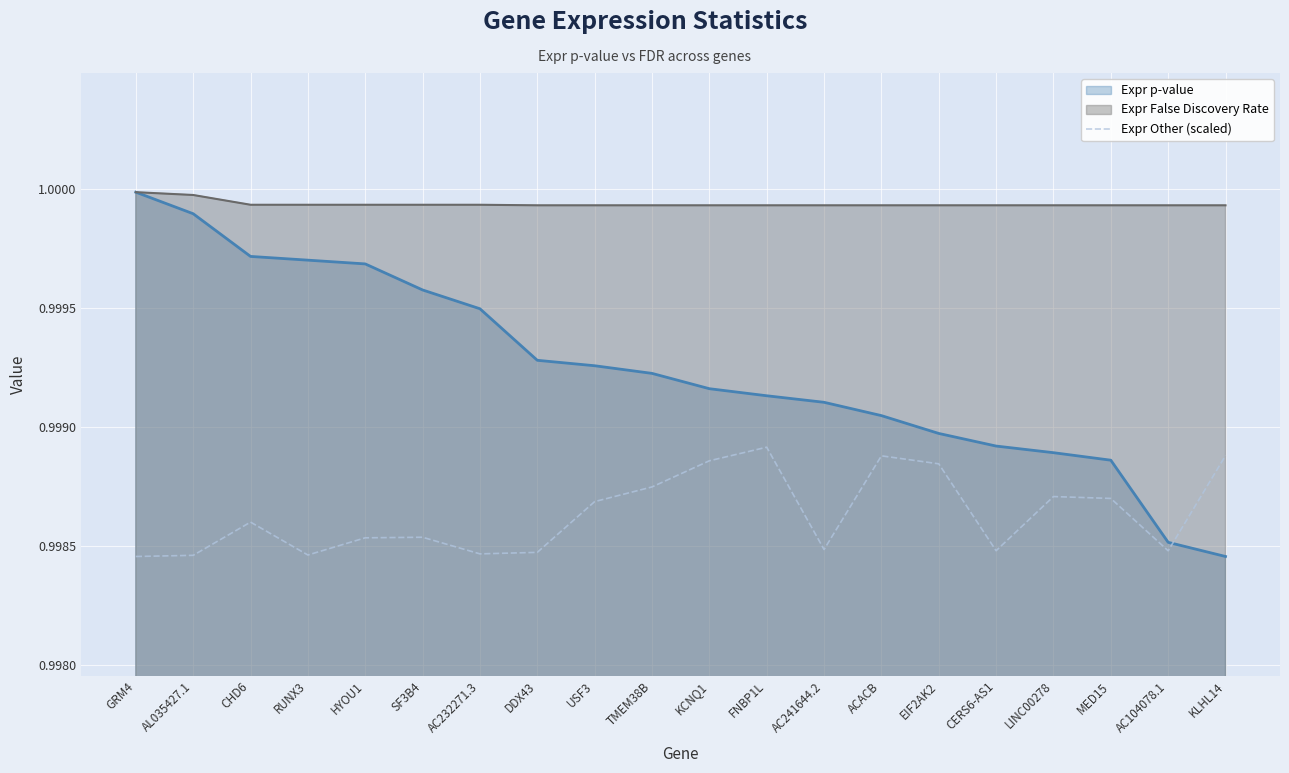

What is the sum of all values?

20.0